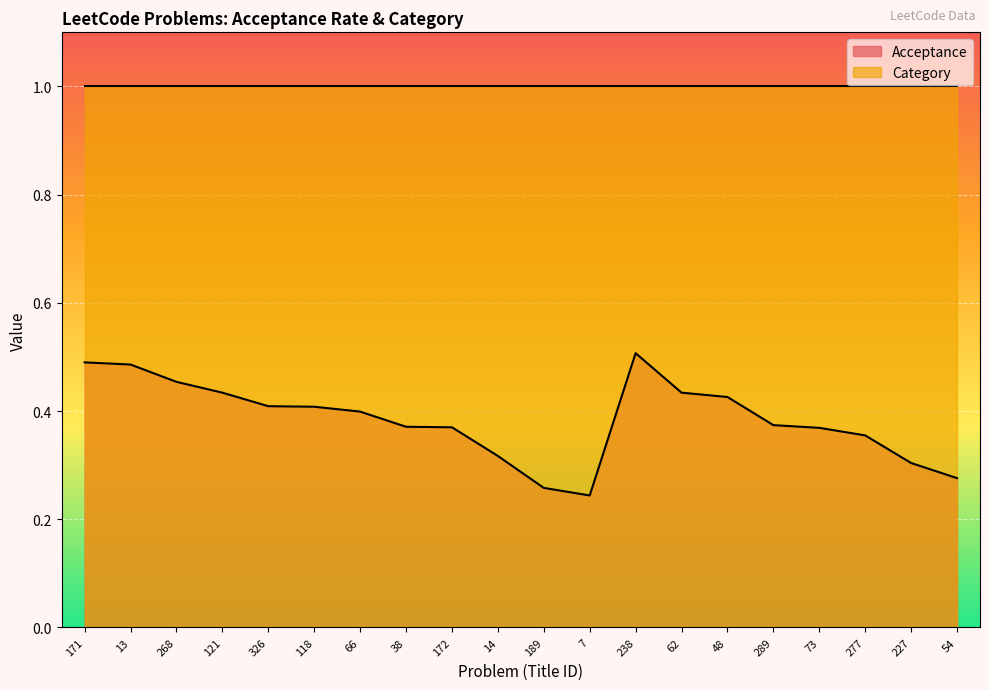

Rank the categories by value from lowest to highest.

7, 189, 54, 227, 14, 277, 73, 172, 38, 289, 66, 118, 326, 48, 121, 62, 268, 13, 171, 238